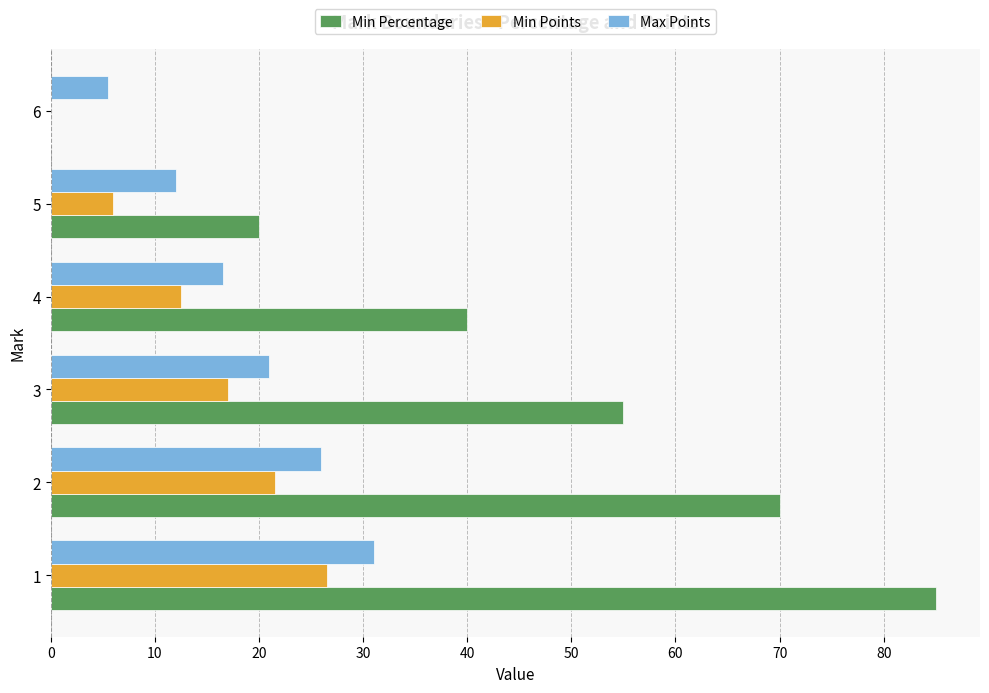

What is the sum of all Min Percentage values?

270.0